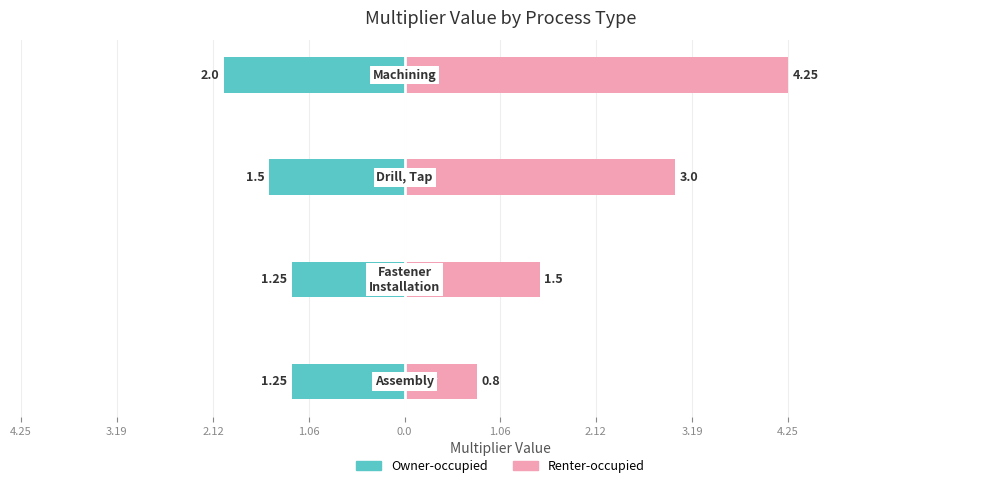

What is the difference between the second highest and second lowest values in the Owner-occupied series?

0.2